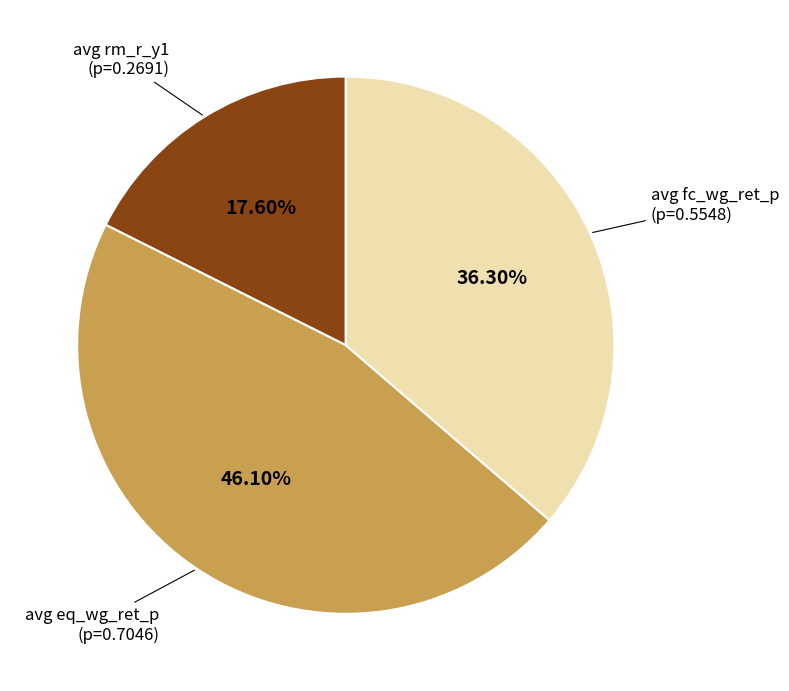

Is the sum of avg rm_r_y1 (p=0.2691) and avg fc_wg_ret_p (p=0.5548) greater than half?

Yes